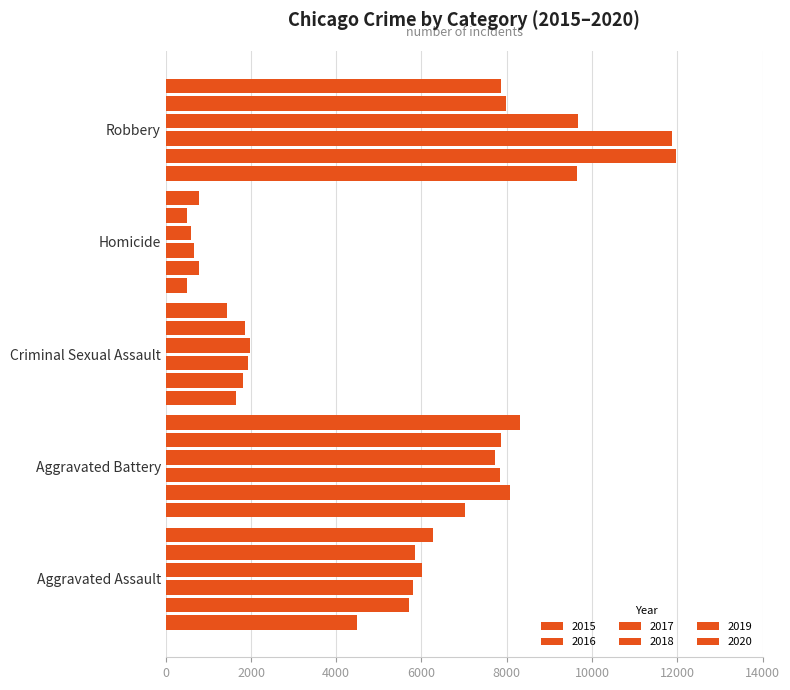

What is the value of the 2016 bar at the 3rd from the left?

1813